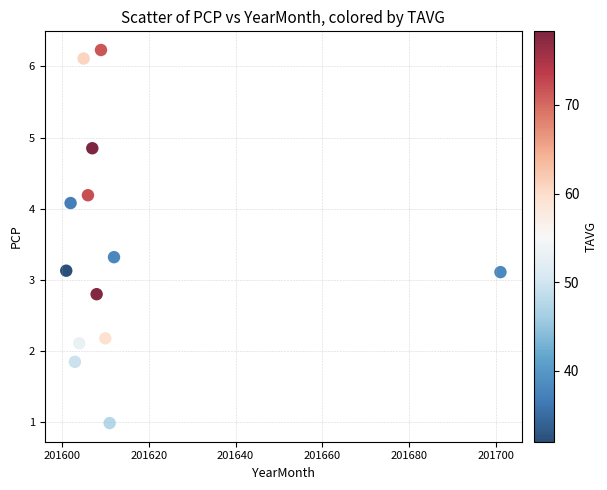

What is the range of X values (max minus min)?

100.0